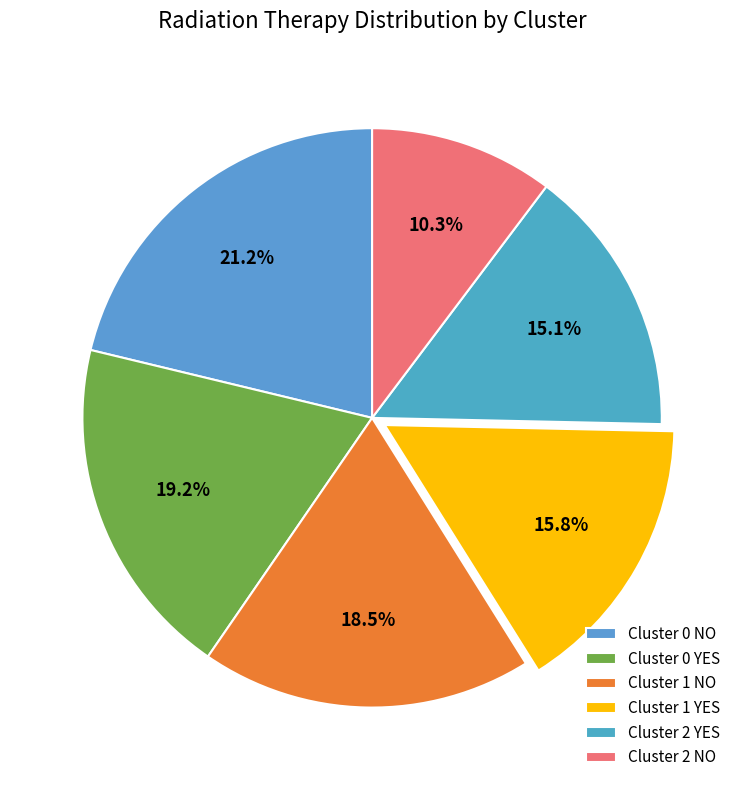

How many segments does this pie chart have?

6